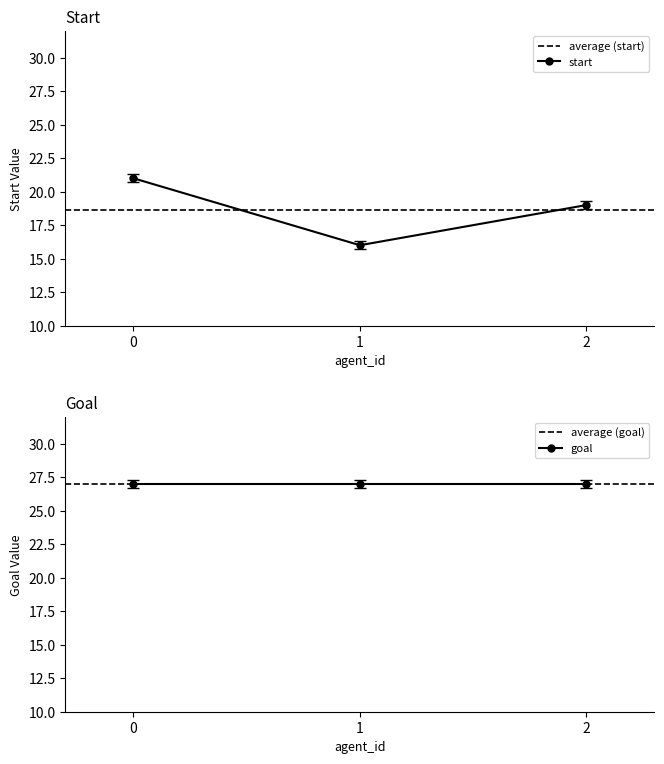

The chart shows a value of 21 at 1. True or false?

False